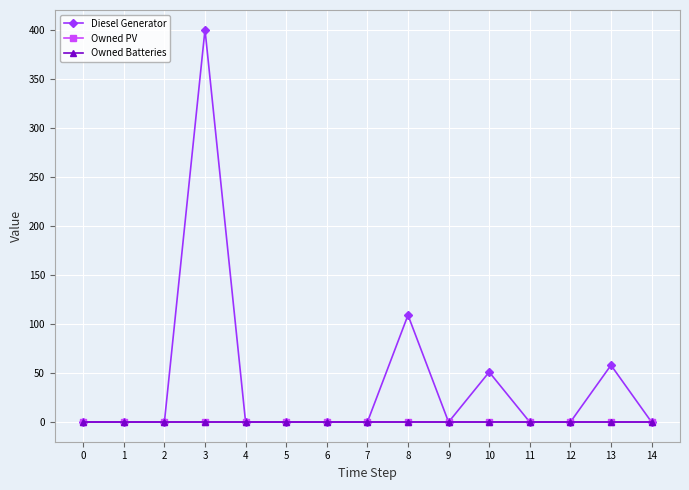

How many lines are shown in the chart?

3